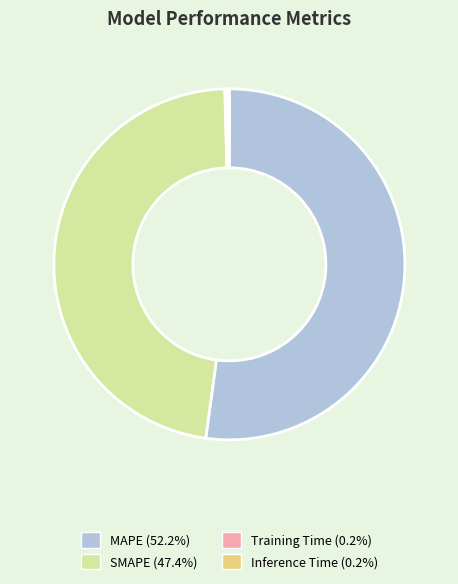

What is the ratio of the value at SMAPE (47.4%) to the value at MAPE (52.2%)?

0.9